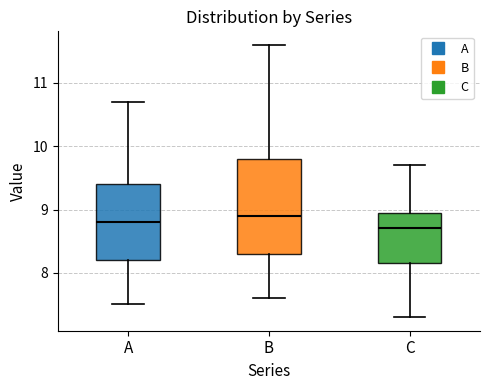

Reading left to right, transcribe this box plot: for each box, give where its median line is, the range the box spans, and where its two whiskers end, as read against the y-axis. The values are not printed on the chart, so give them approximately, as read against the axis.

A: median 8.8, box 8.2 to 9.4, whiskers 7.5 to 10.7
B: median 8.9, box 8.3 to 9.8, whiskers 7.6 to 11.6
C: median 8.7, box 8.2 to 9.0, whiskers 7.3 to 9.7